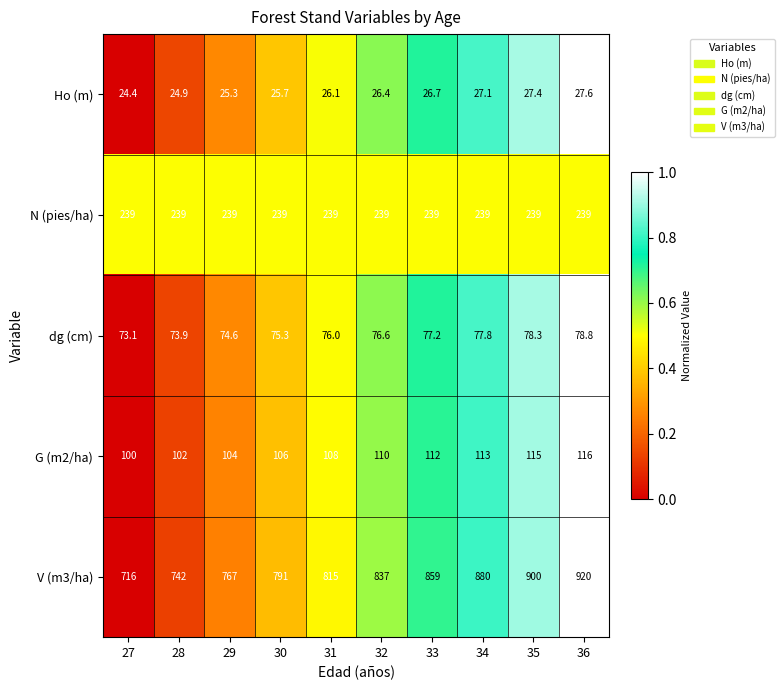

Which series has the widest spread of values?

V (m3/ha)